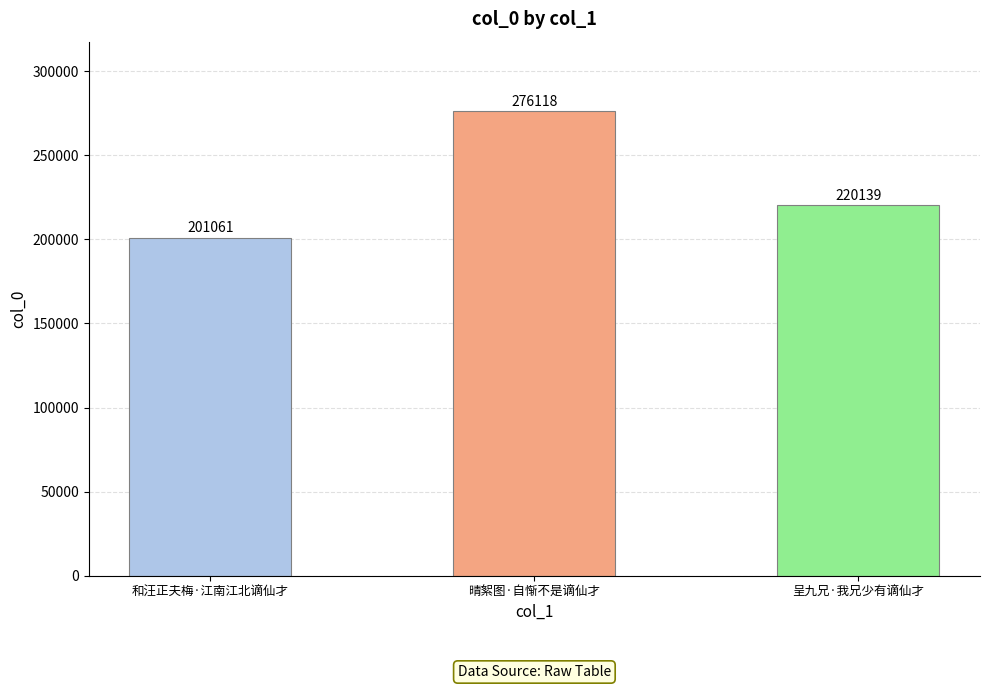

What is the smallest value displayed?

201061